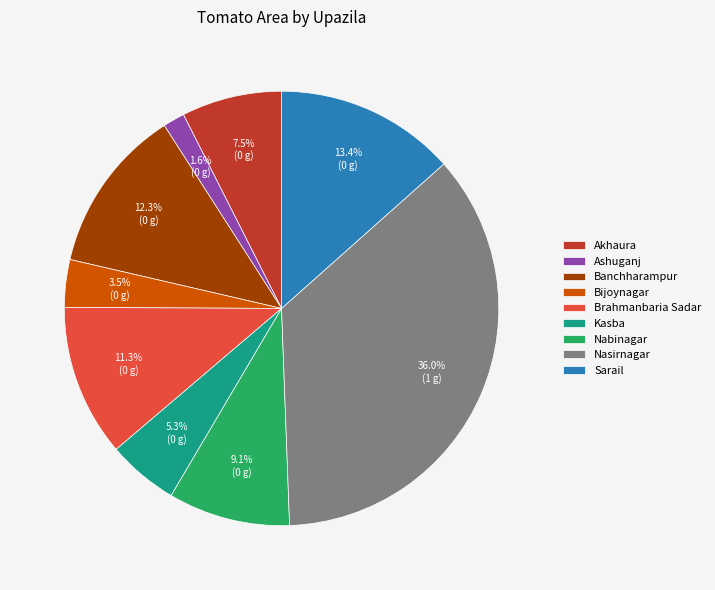

How many slices are in this pie chart?

9